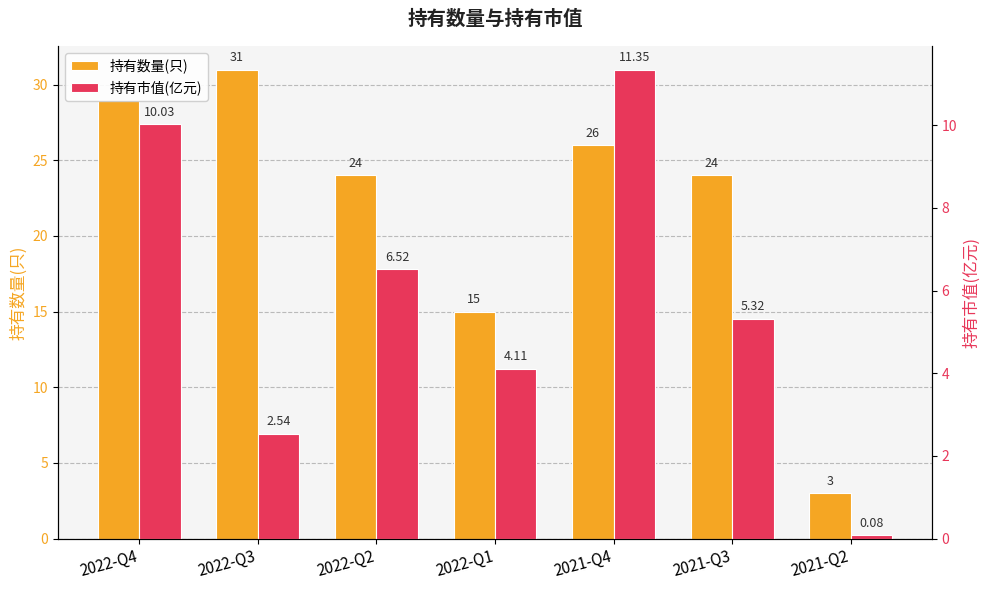

Reading left to right, transcribe all the data shown in this chart.

持有数量(只): 2022-Q4=29.0	2022-Q3=31.0	2022-Q2=24.0	2022-Q1=15.0	2021-Q4=26.0	2021-Q3=24.0	2021-Q2=3.0
持有市值(亿元): 2022-Q4=10.0	2022-Q3=2.5	2022-Q2=6.5	2022-Q1=4.1	2021-Q4=11.3	2021-Q3=5.3	2021-Q2=0.1